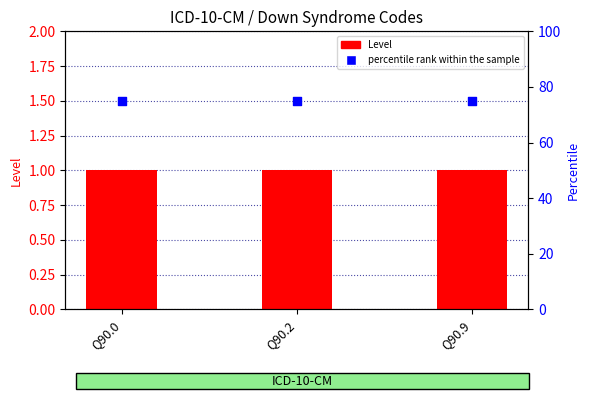

Which series reaches the minimum Y coordinate?

Level